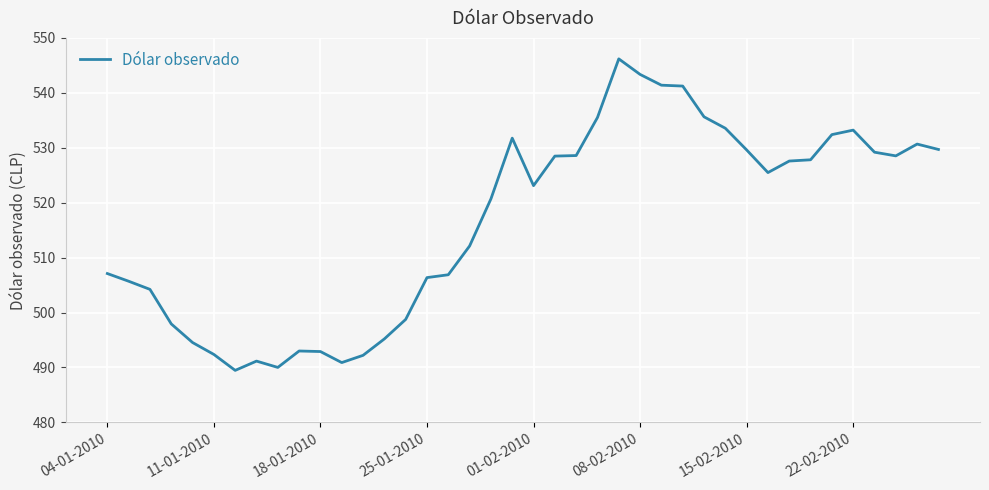

What is the maximum value shown in the chart?

546.2